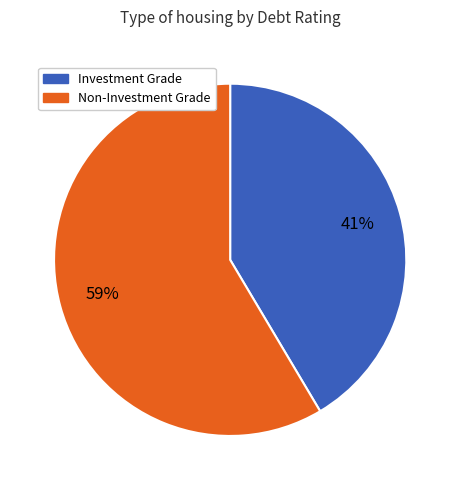

Does any single category account for the majority?

Yes